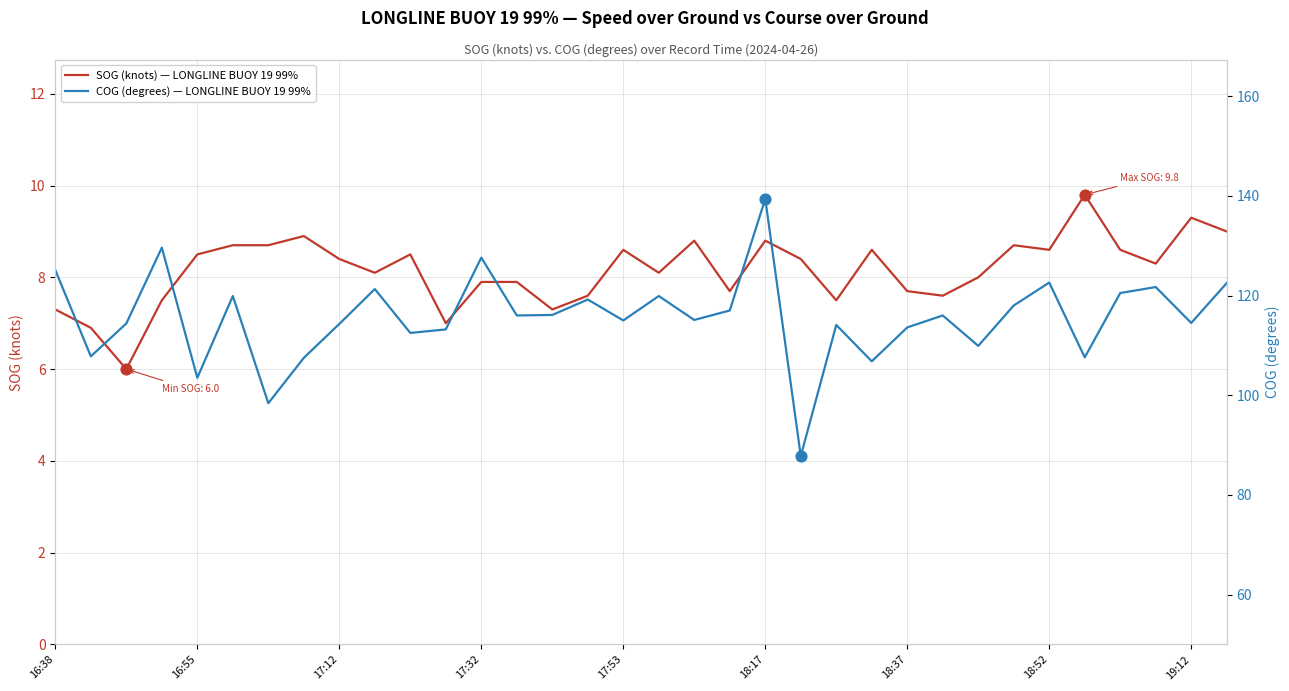

What are all the series names shown in the legend?

SOG (knots) — LONGLINE BUOY 19 99%, COG (degrees) — LONGLINE BUOY 19 99%